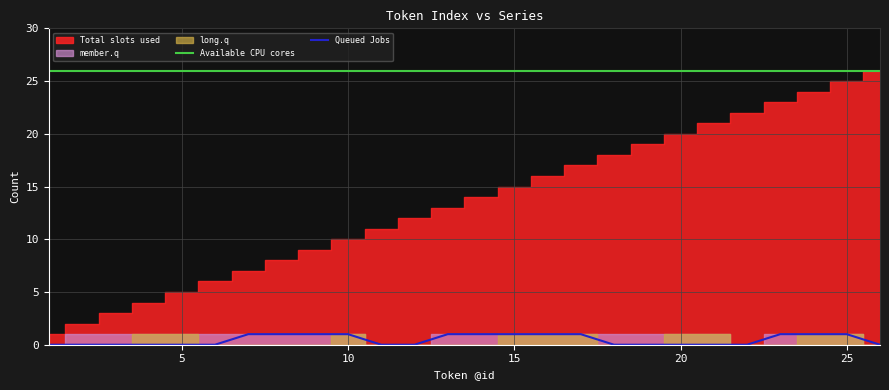

Does the chart have visible grid lines?

Yes